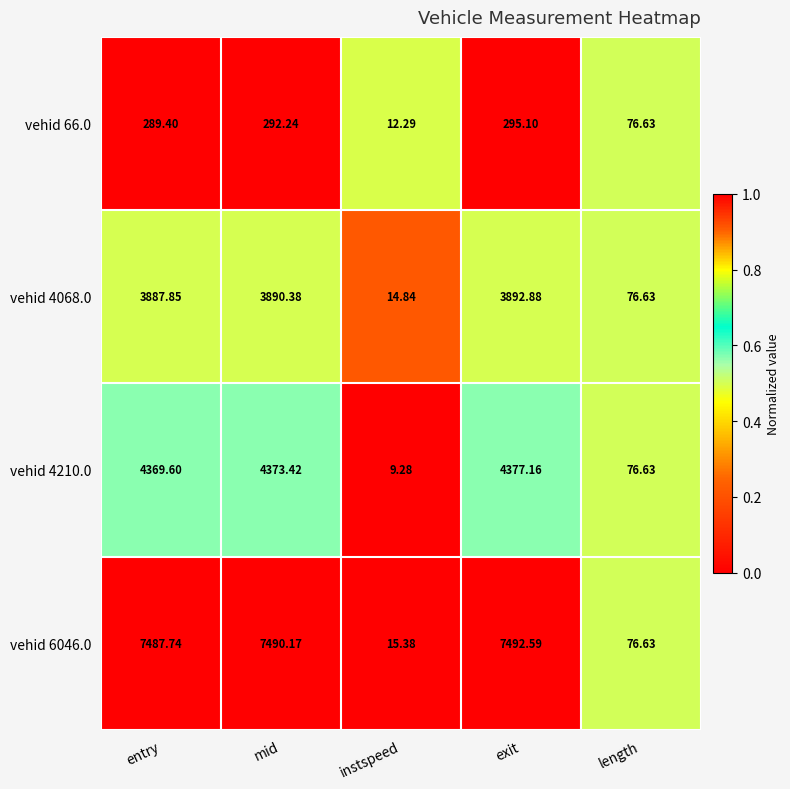

Between entry and length, which series saw the biggest shift?

vehid 6046.0